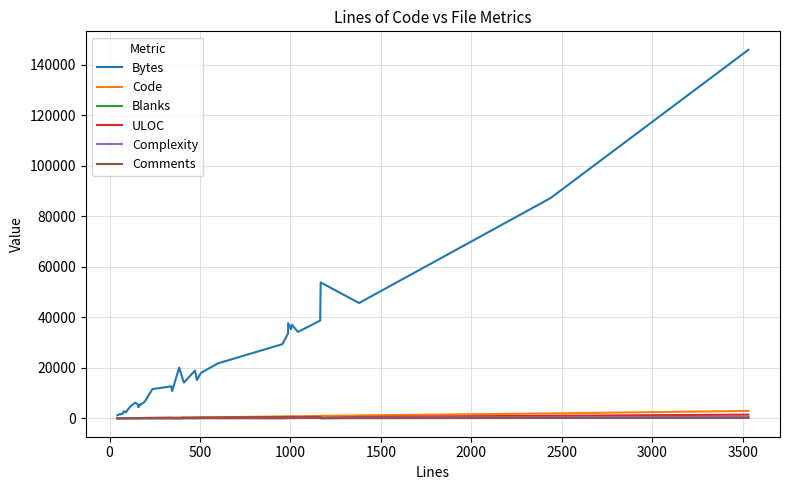

Reading left to right, transcribe all the data shown in this chart.

Bytes: 1211	1489	1594	1508	1667	1732	2041	2743	2417	2768	3000	4951	6215	5340	4580	4421	5630	5352	6545	11576	12641	10813	20070	14919	14136	18893	15111	17969	21743	29346	33654	37667	35240	37054	34191	38683	53793	45640	87214	145902
Code: 17	23	24	29	28	21	39	32	60	54	58	77	98	101	102	125	113	122	125	187	285	265	314	333	176	320	389	204	413	746	802	796	680	854	799	903	964	1145	1930	2920
Blanks: 10	13	17	15	16	13	20	19	15	24	16	26	28	39	40	22	29	33	37	33	34	68	58	49	51	135	67	89	96	177	138	128	183	121	141	146	173	203	383	495
ULOC: 32	38	39	44	43	49	52	56	53	64	68	74	86	99	86	68	113	56	124	134	193	163	90	252	259	289	236	340	350	459	480	430	581	509	460	560	161	549	1001	1444
Complexity: 0	0	0	0	0	1	0	0	6	1	7	0	0	4	0	4	22	34	26	6	67	0	0	44	10	3	68	2	53	48	147	156	105	163	156	187	0	246	397	655
Comments: 16	16	16	16	16	37	16	28	16	16	22	16	17	17	16	13	28	16	32	17	22	13	13	25	184	17	27	212	90	32	47	63	140	33	101	115	30	31	125	116